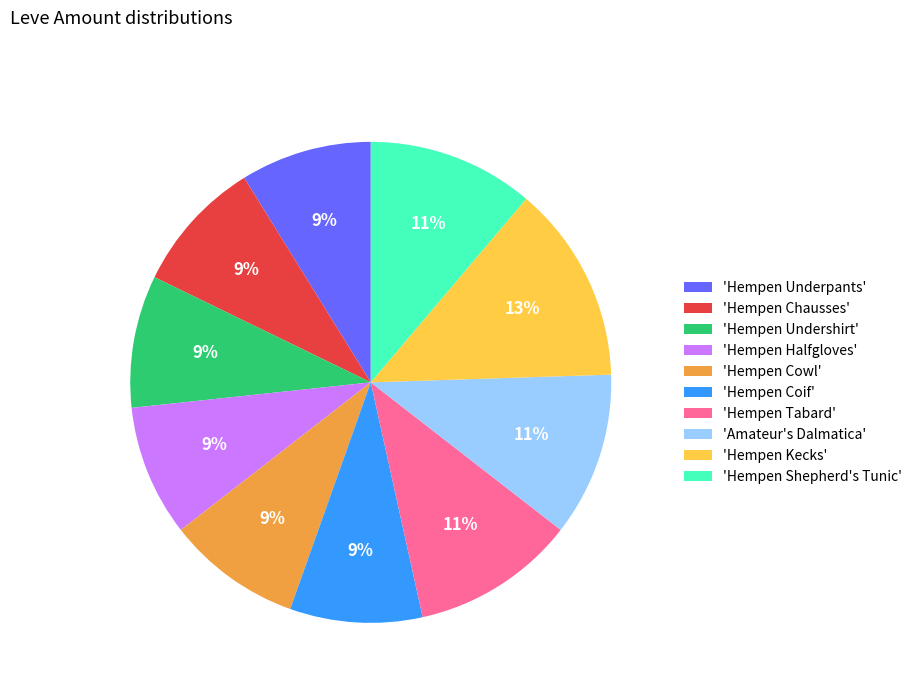

How many slices are in this pie chart?

10